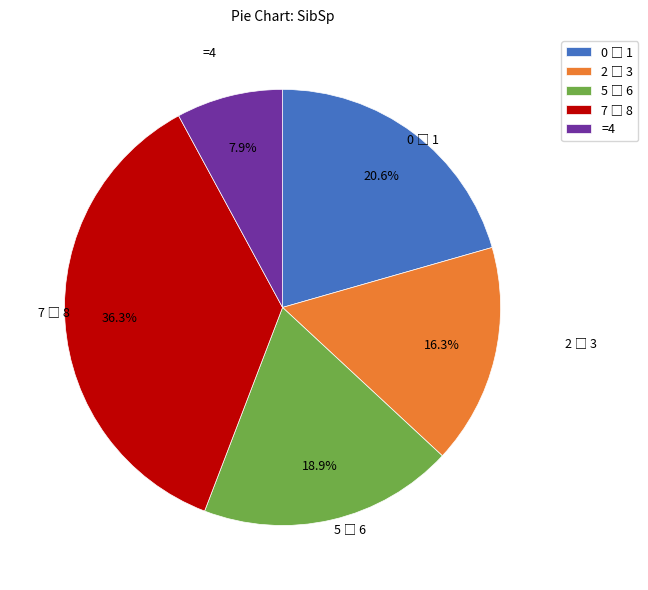

Which category has the smallest portion of the pie?

=4